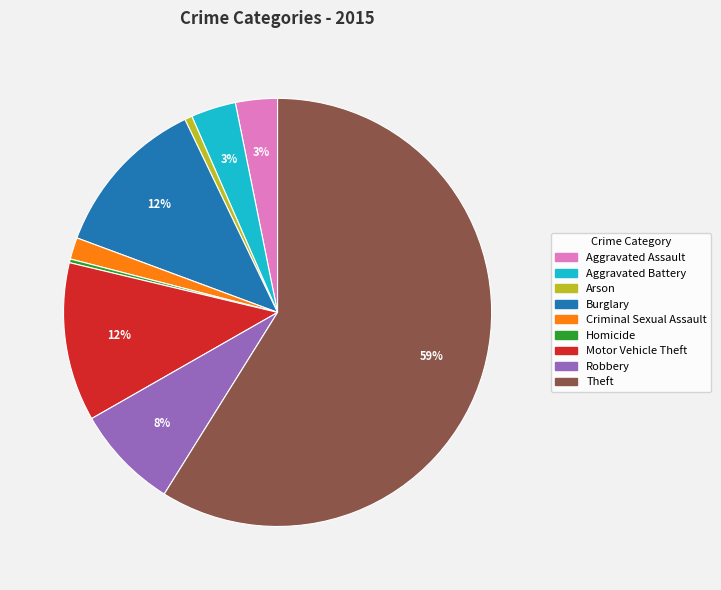

Is it true that Homicide is 6% of the pie?

False